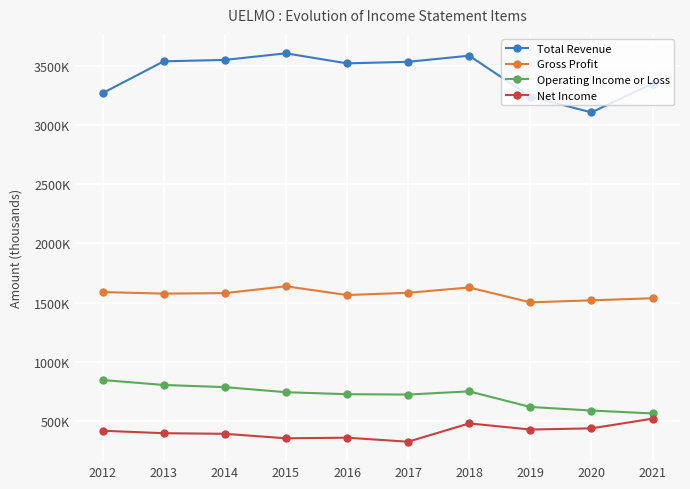

How many lines are shown in the chart?

4